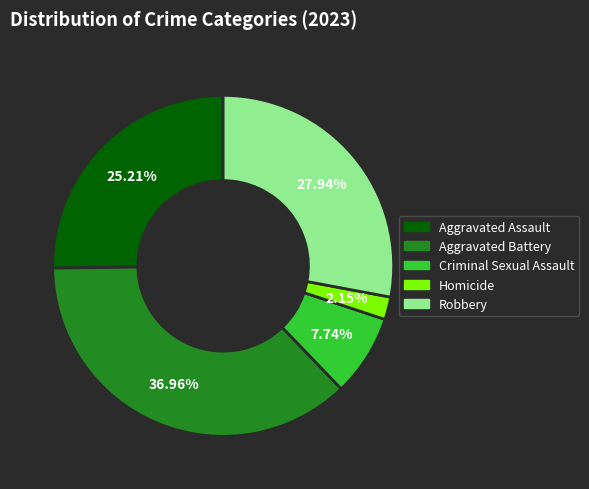

Which category has the smallest portion of the pie?

Homicide